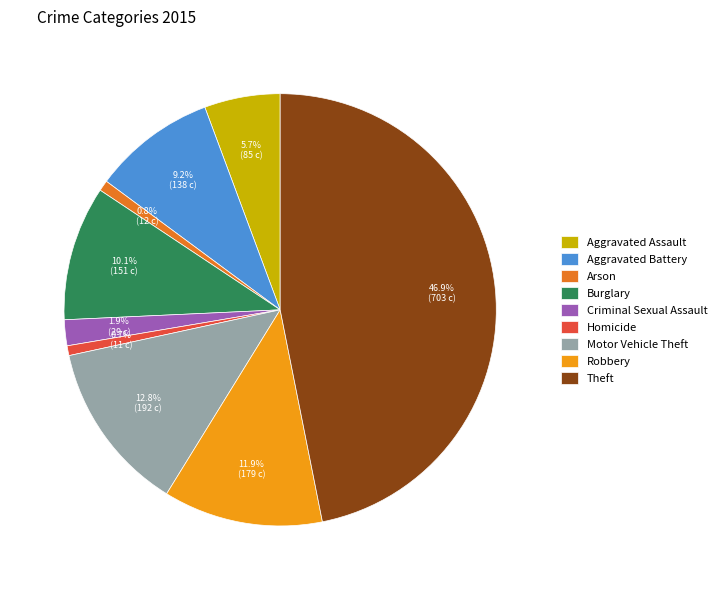

To the nearest percent, what portion does Theft represent?

47%